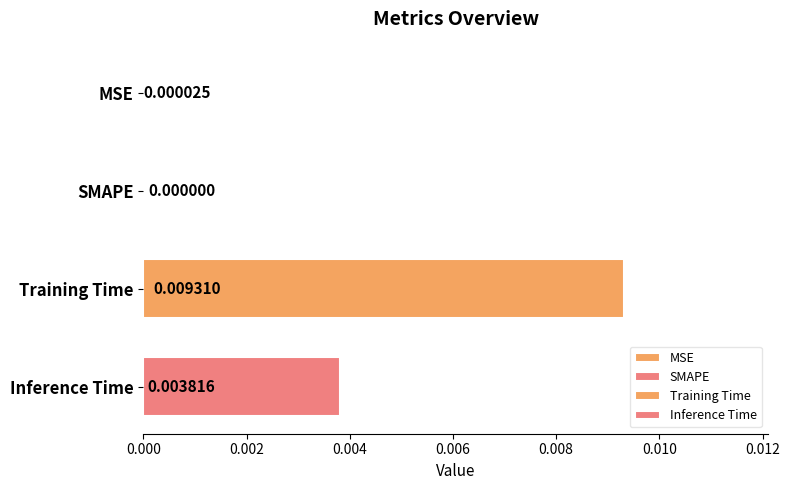

At which category does the chart reach its peak across all series?

Training Time